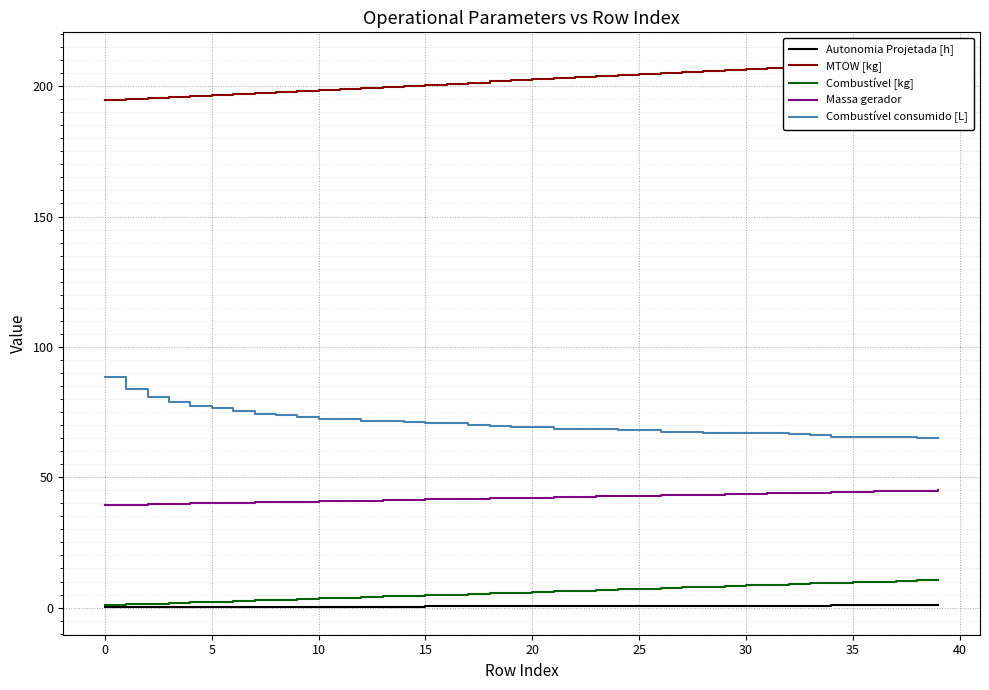

Does the chart display data point markers on the line(s)?

No